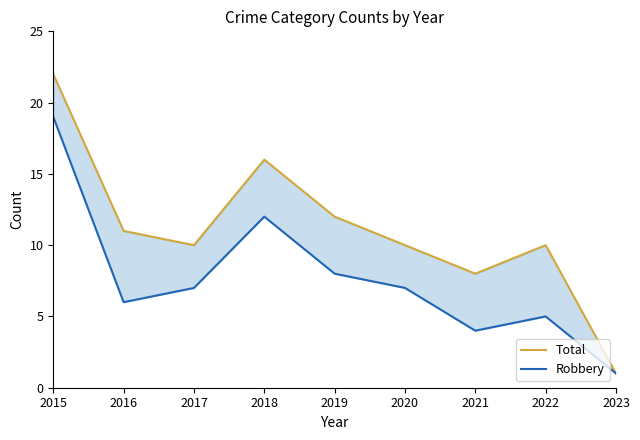

Which has a higher value, 2018 or 2020?

2018